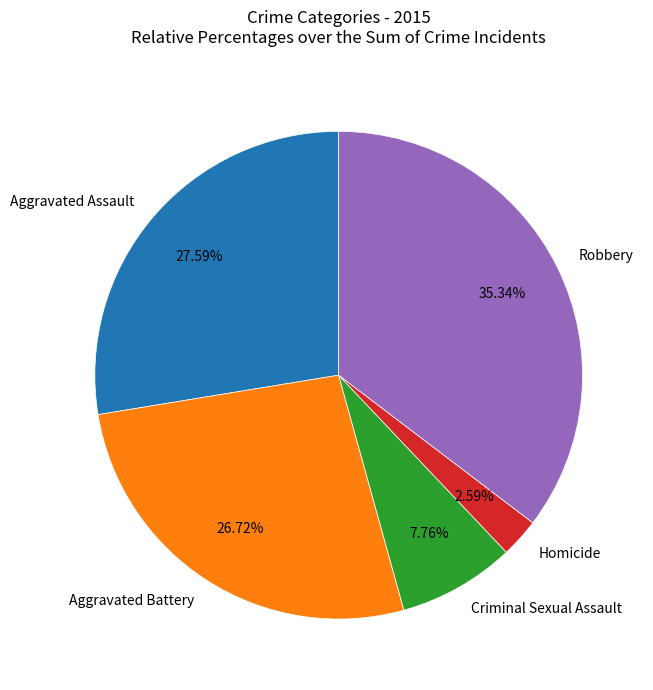

True or false: Homicide accounts for 3% of the total.

True